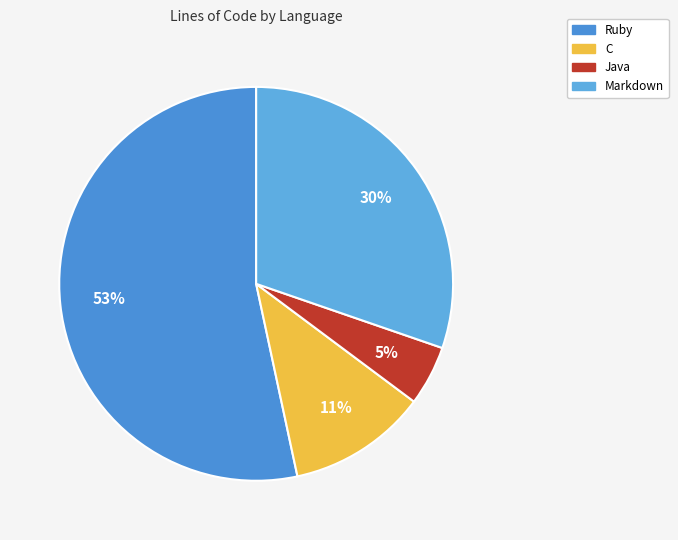

Is it true that Ruby is 53% of the pie?

True